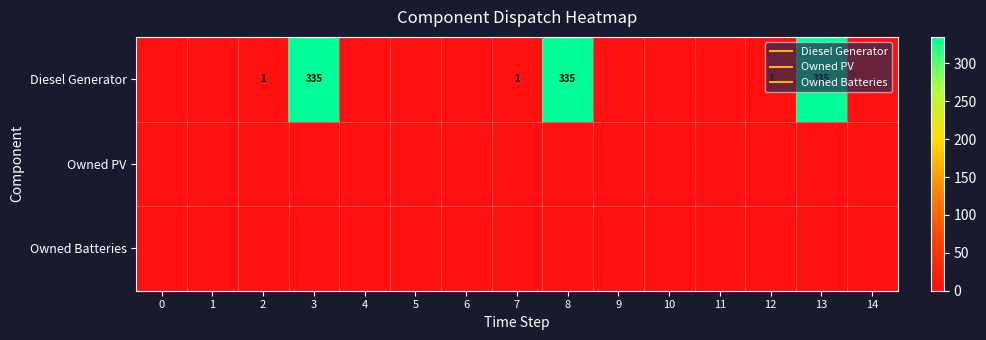

The value of Diesel Generator at 8 is 335. True or false?

True